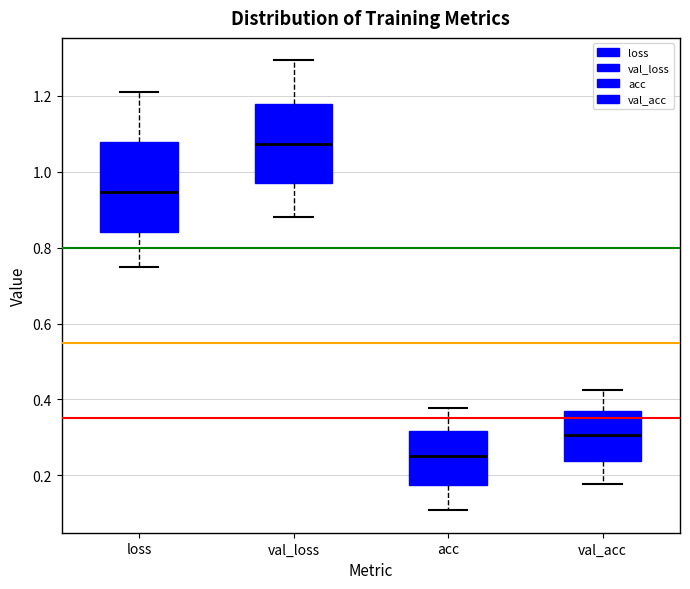

Which box's median line is the highest?

val_loss